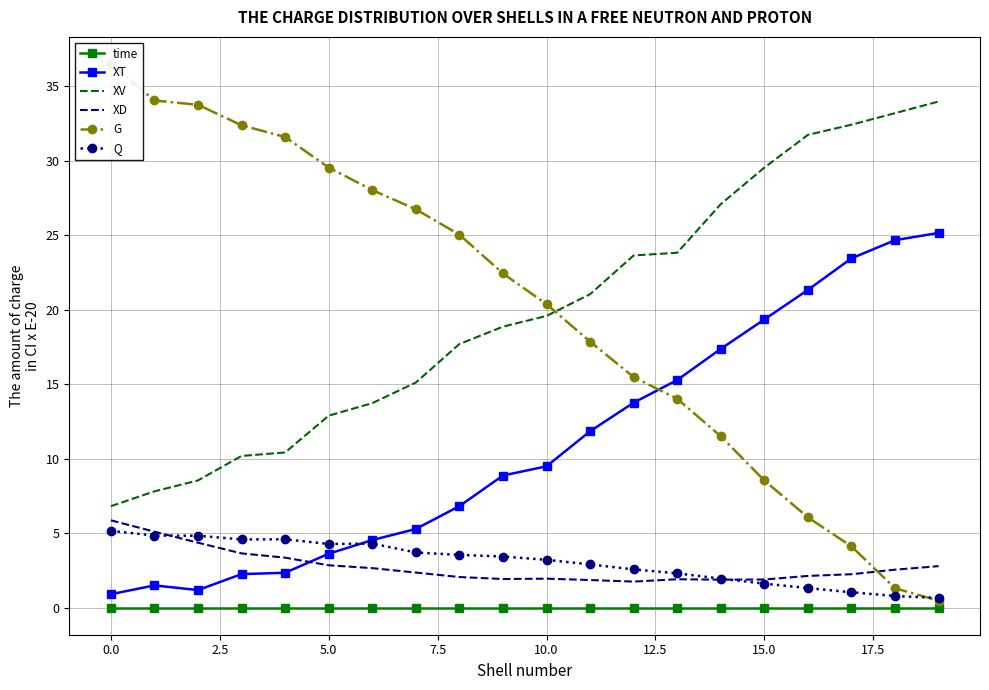

What is the label of the 3rd point from the right?

17